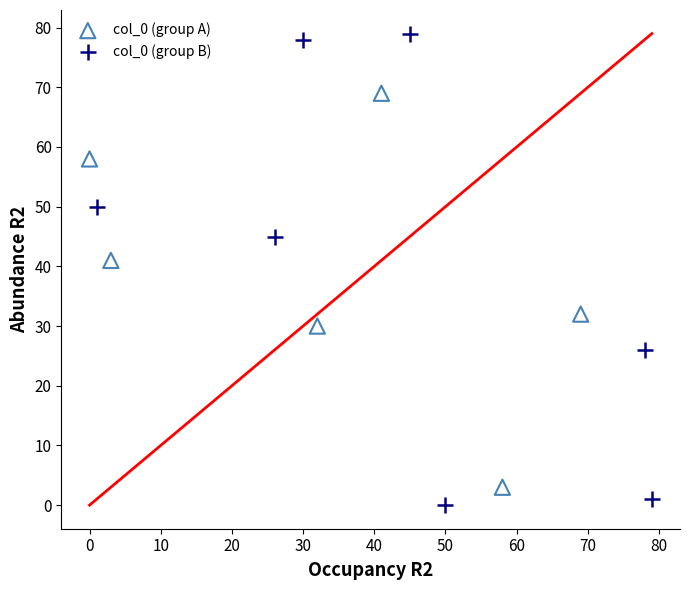

Which series has the largest Y range (max minus min)?

col_0 (group B)